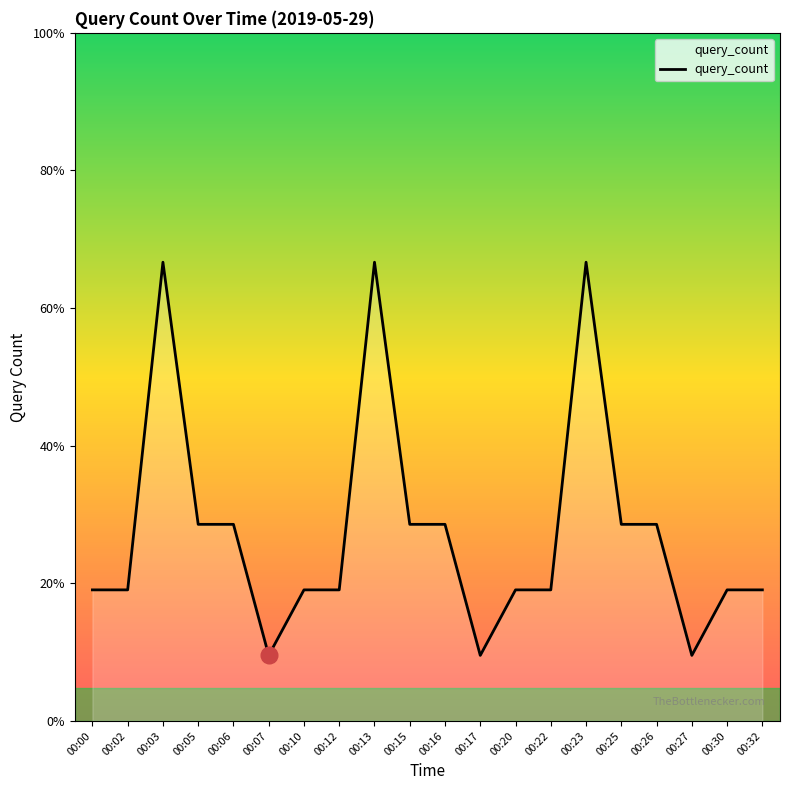

Reading left to right, transcribe all the data shown in this chart.

2	2	7	3	3	1	2	2	7	3	3	1	2	2	7	3	3	1	2	2